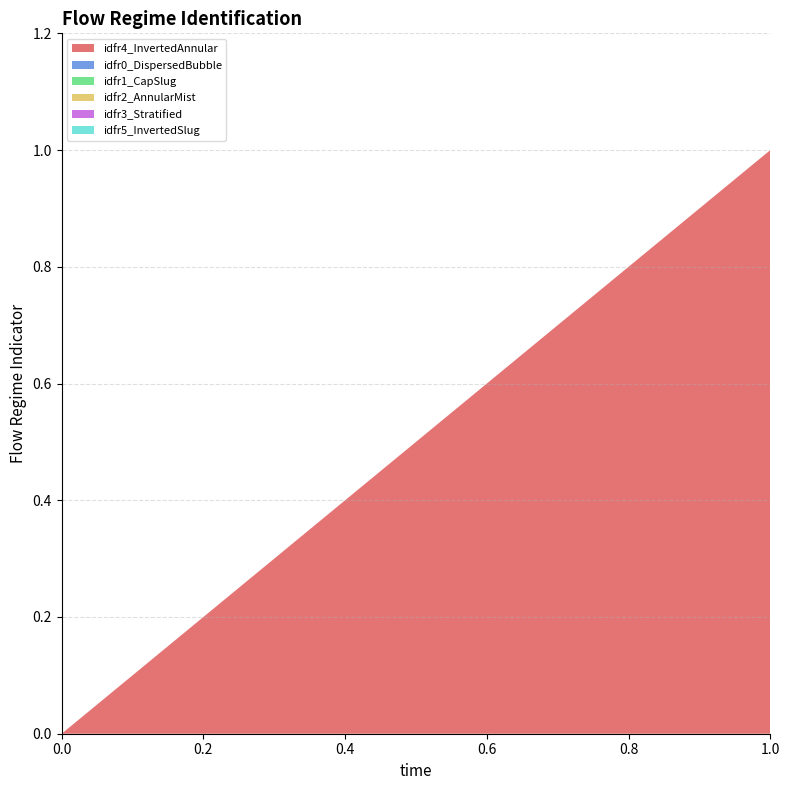

Reading left to right, list all the values displayed in this chart.

idfr4_InvertedAnnular: 0	1
idfr0_DispersedBubble: 0	0
idfr1_CapSlug: 0	0
idfr2_AnnularMist: 0	0
idfr3_Stratified: 0	0
idfr5_InvertedSlug: 0	0